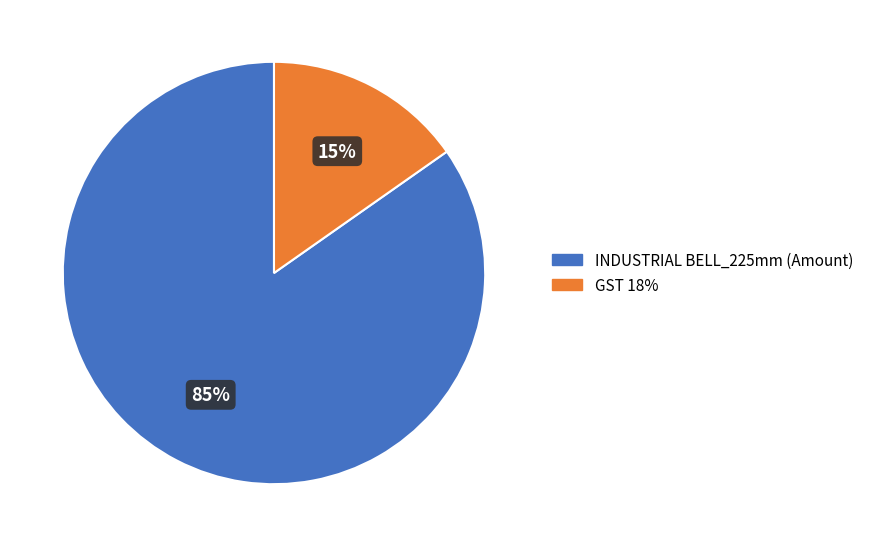

To the nearest percent, what is the combined percentage of INDUSTRIAL BELL_225mm (Amount) and GST 18%?

100%